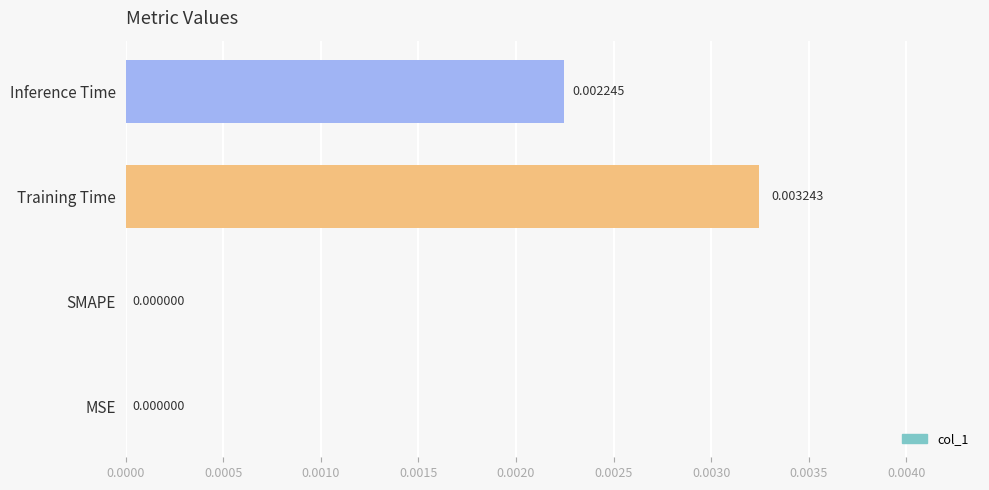

Between SMAPE and Training Time, which is larger?

Training Time